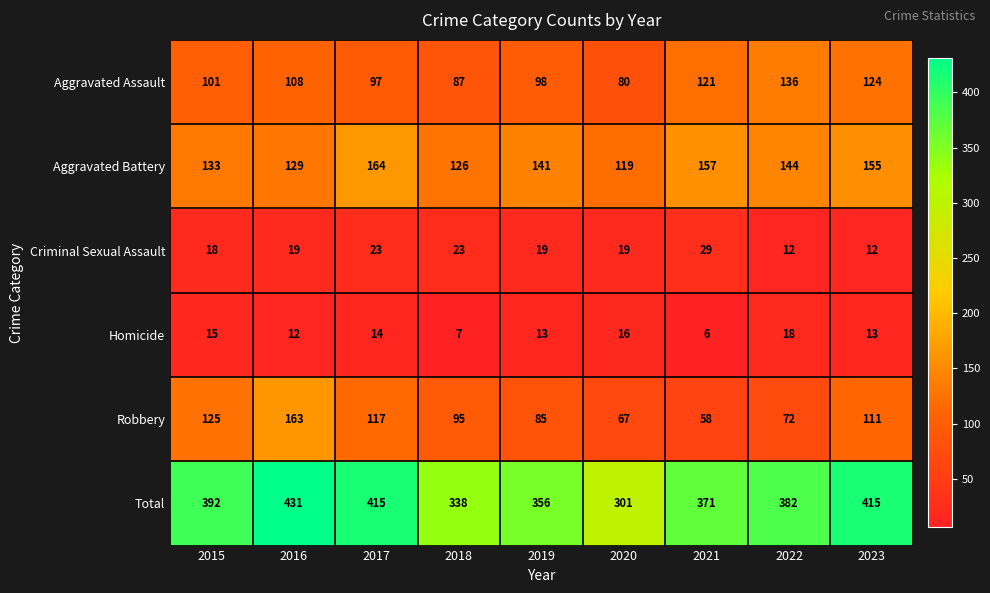

Rank the series by their maximum value, from highest to lowest.

Total, Aggravated Battery, Robbery, Aggravated Assault, Criminal Sexual Assault, Homicide